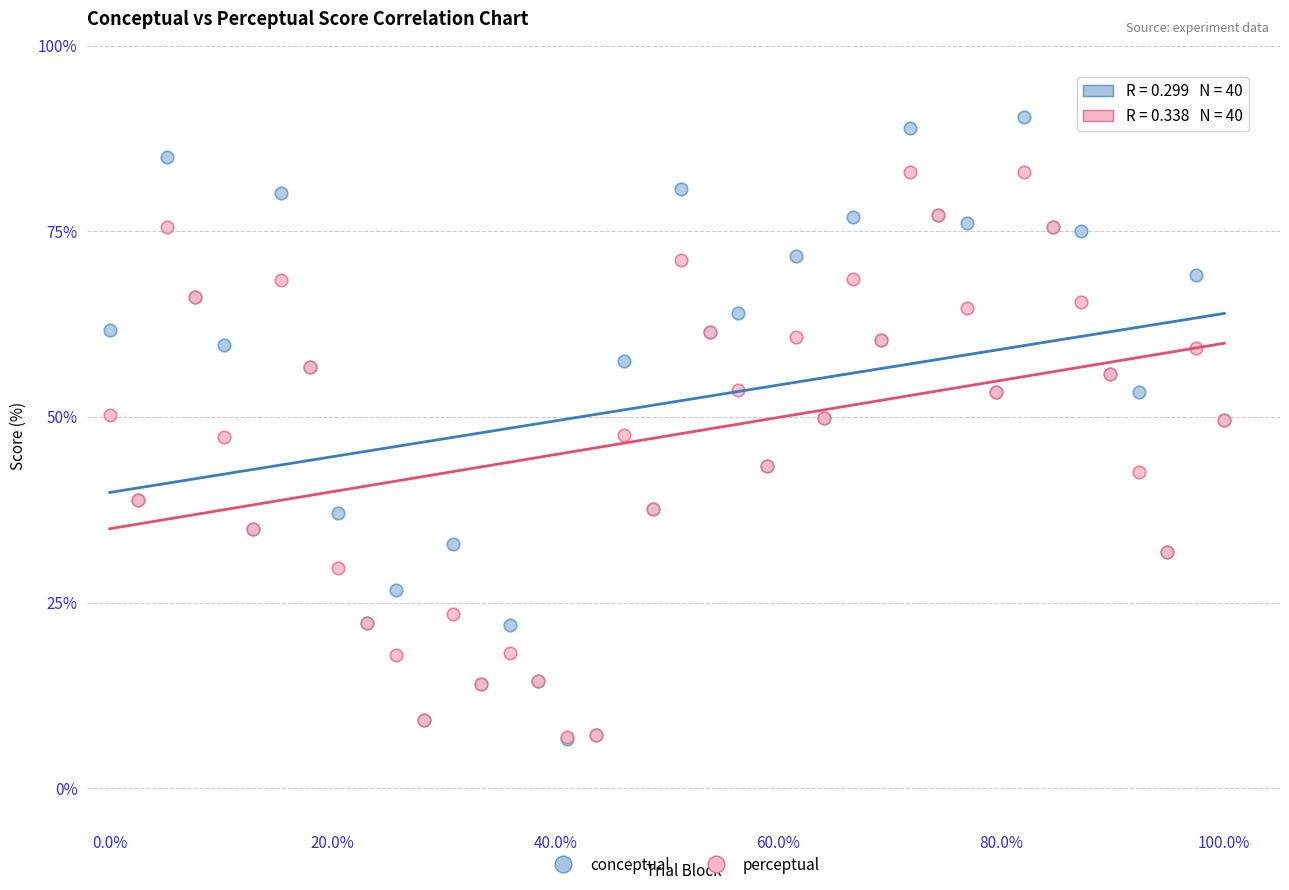

What are all the series names shown in the legend?

conceptual, perceptual